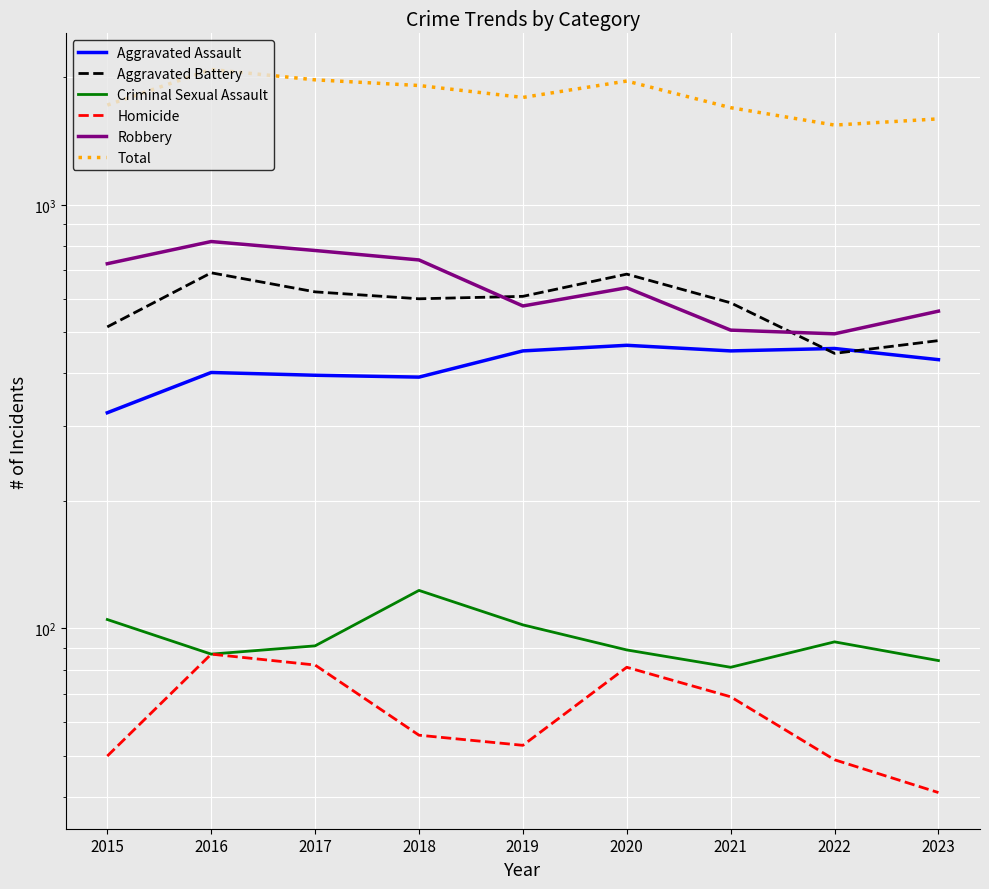

What is the approximate value of Homicide at 2015?

50